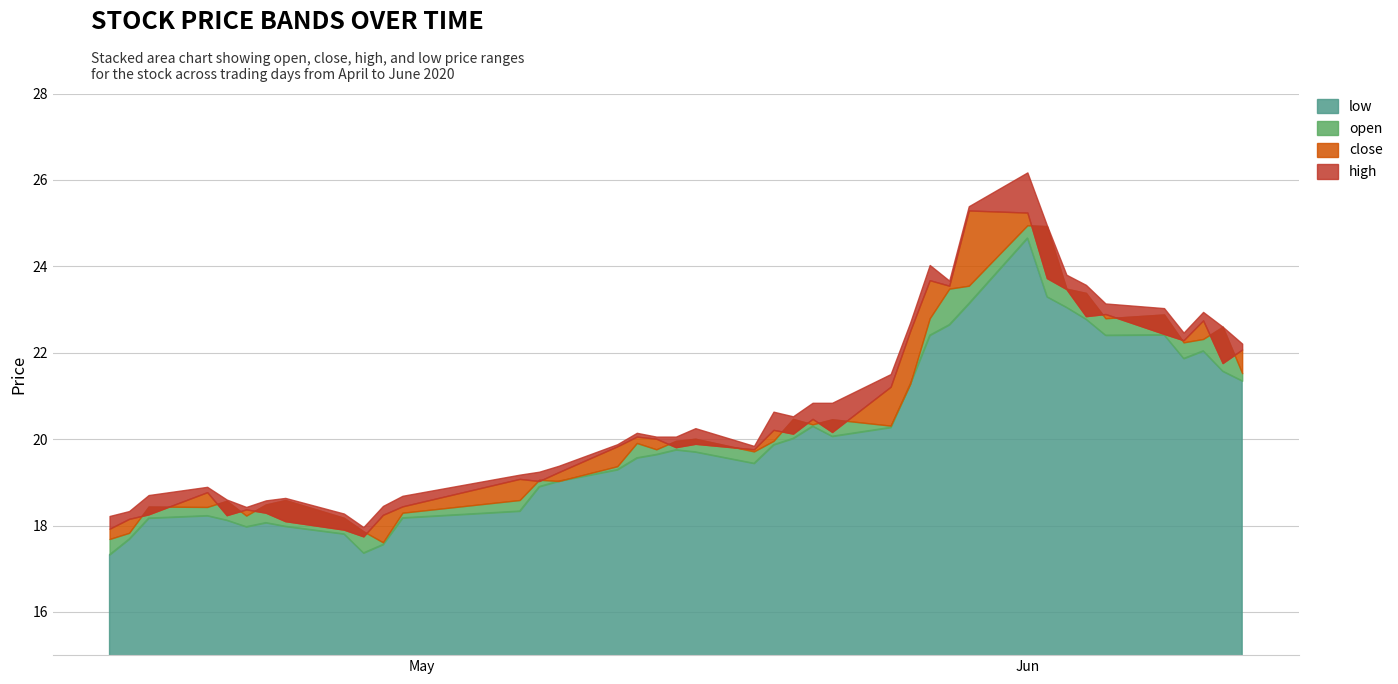

Which category has the highest value in the low series?

2020-06-01